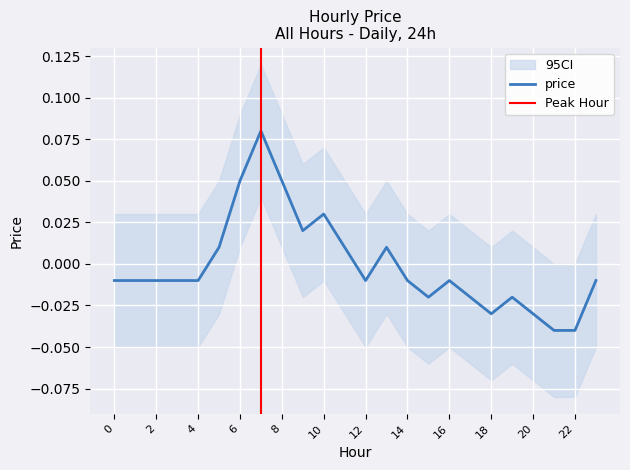

The chart shows a value of -0.0 at 22. True or false?

False